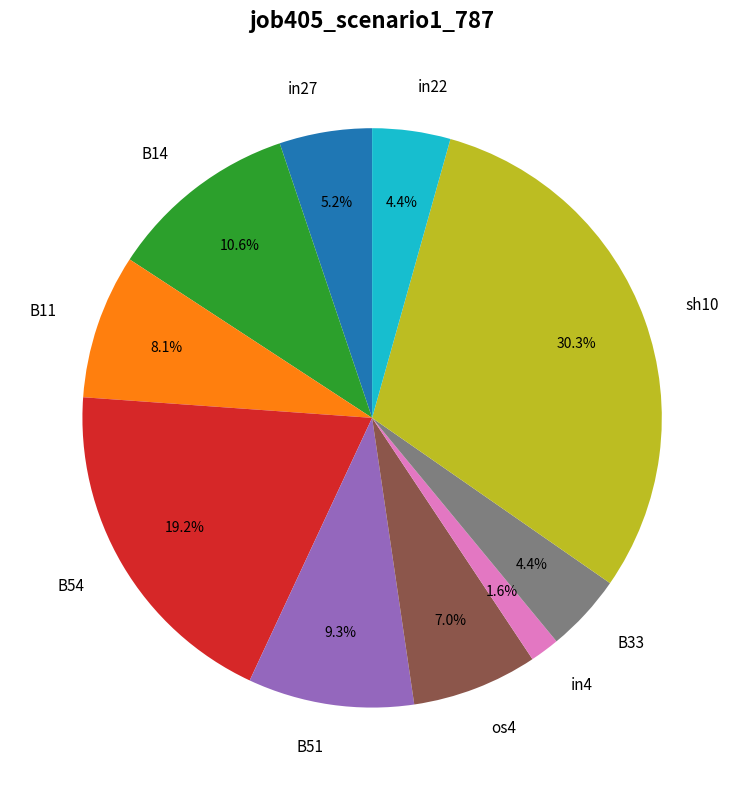

What is the total percentage of sh10 and B33?

34.7%